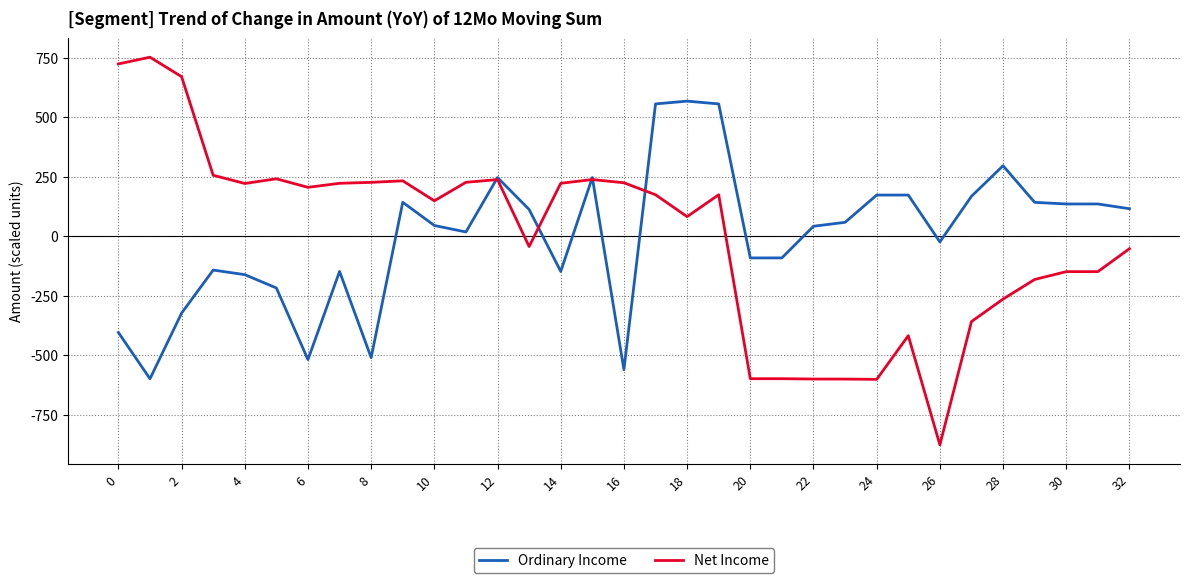

What is the lowest value of the Ordinary Income series?

-598.4